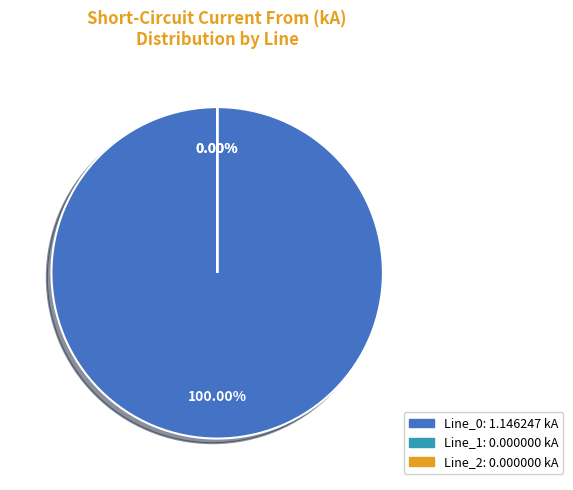

What is the total percentage of Line_0 and Line_1?

100.0%